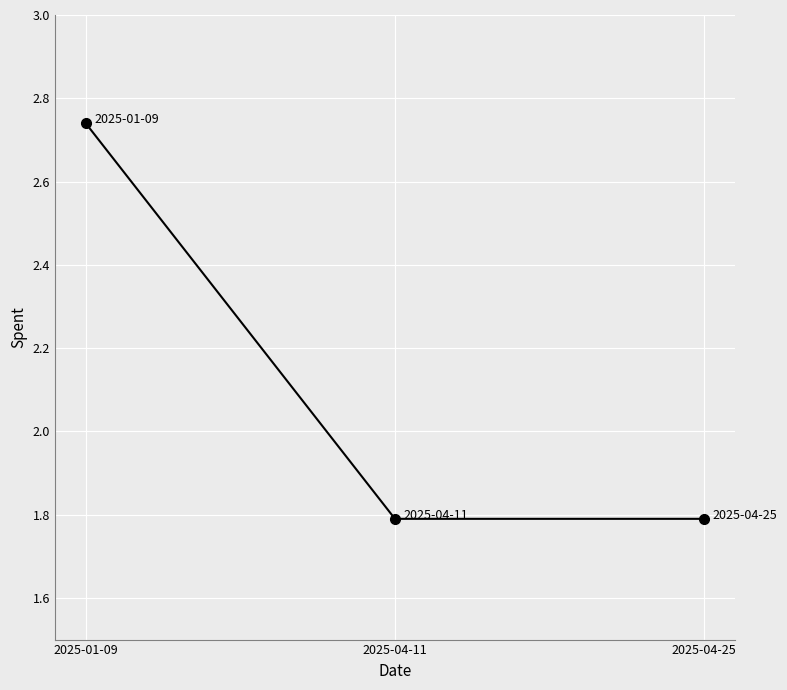

Which has a higher value, 2025-04-11 or 2025-01-09?

2025-01-09